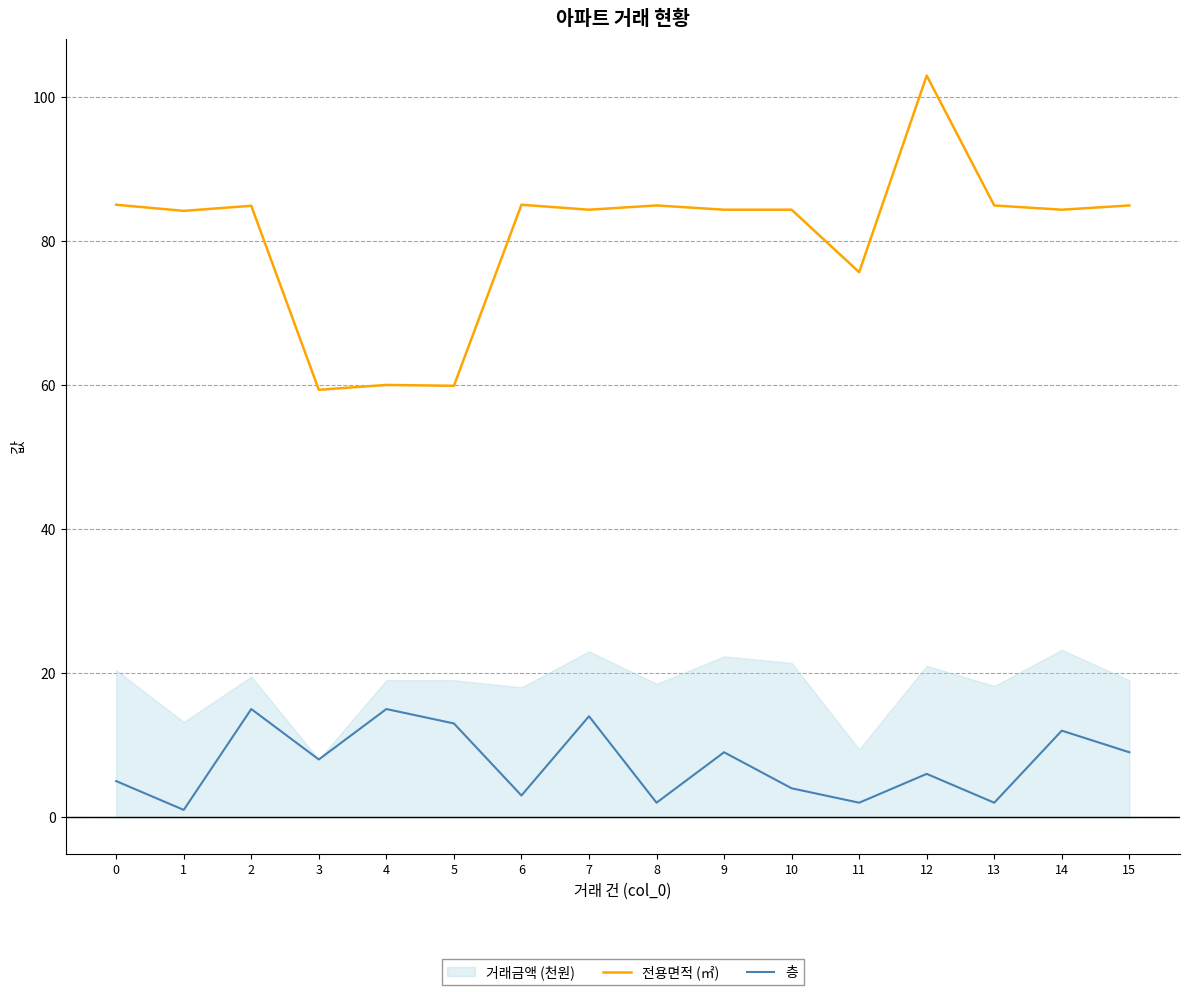

At which label is 층 closest to 8?

3